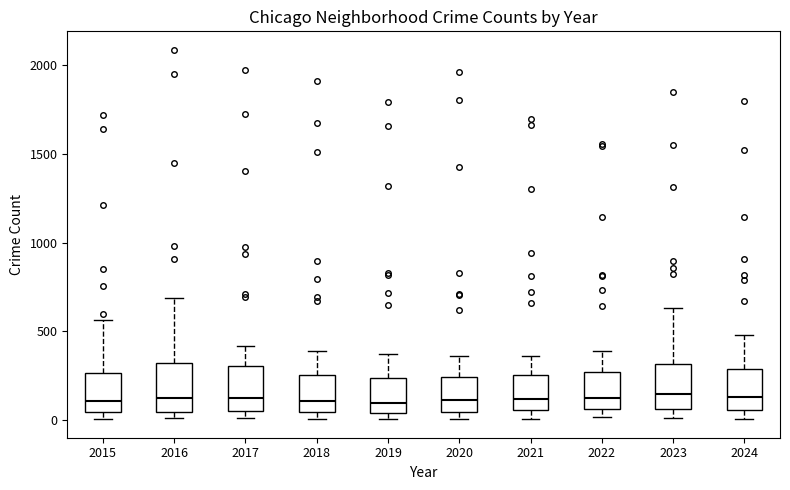

Where is the lower edge of the box at x = 2016 on the y-axis? The values are not printed on the chart, so give them approximately, as read against the axis.

50